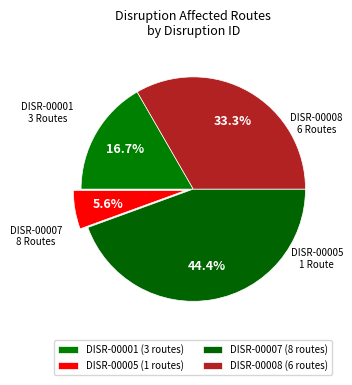

To the nearest percent, what is the combined percentage of DISR-00007 and DISR-00001?

61%